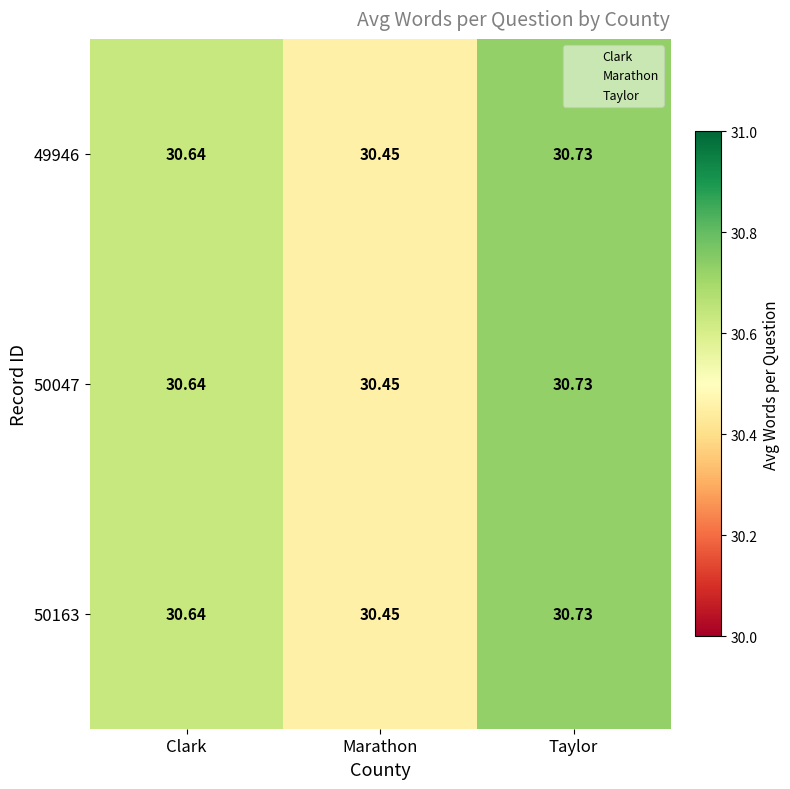

At which label is 50047 closest to 30?

Marathon